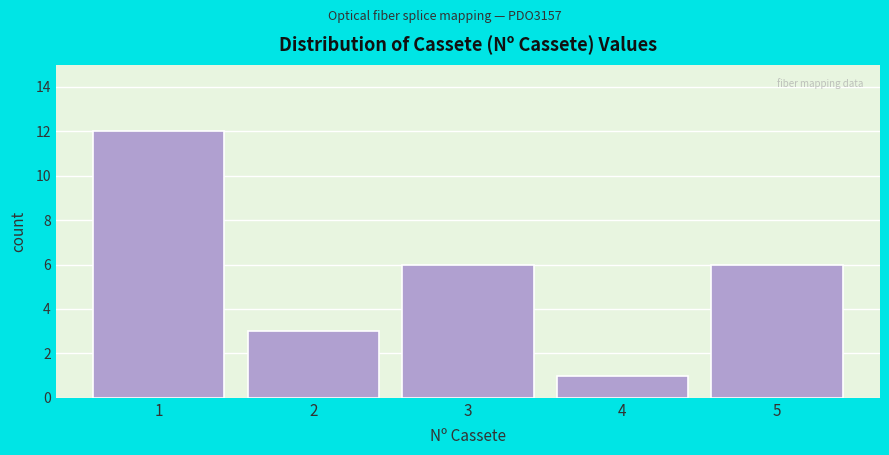

Reading left to right, list all the values displayed in this chart.

1=12	2=3	3=6	4=1	5=6